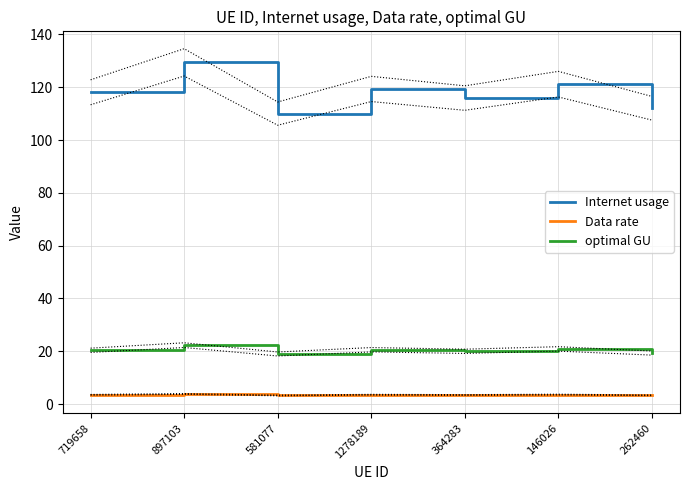

What is the sum of all Data rate values?

24.6